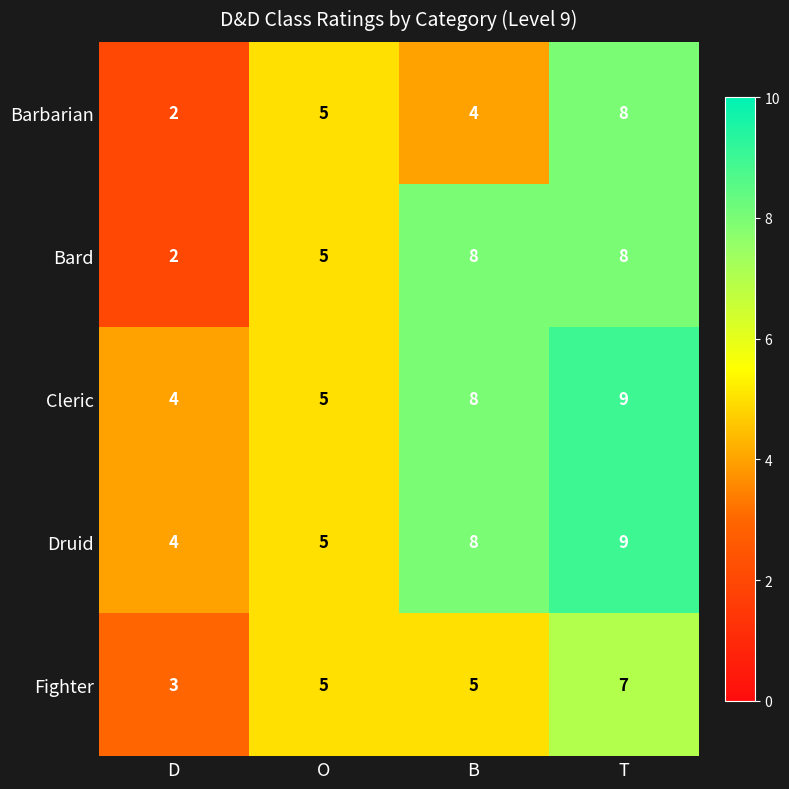

Between B and T, which series saw the biggest shift?

Barbarian